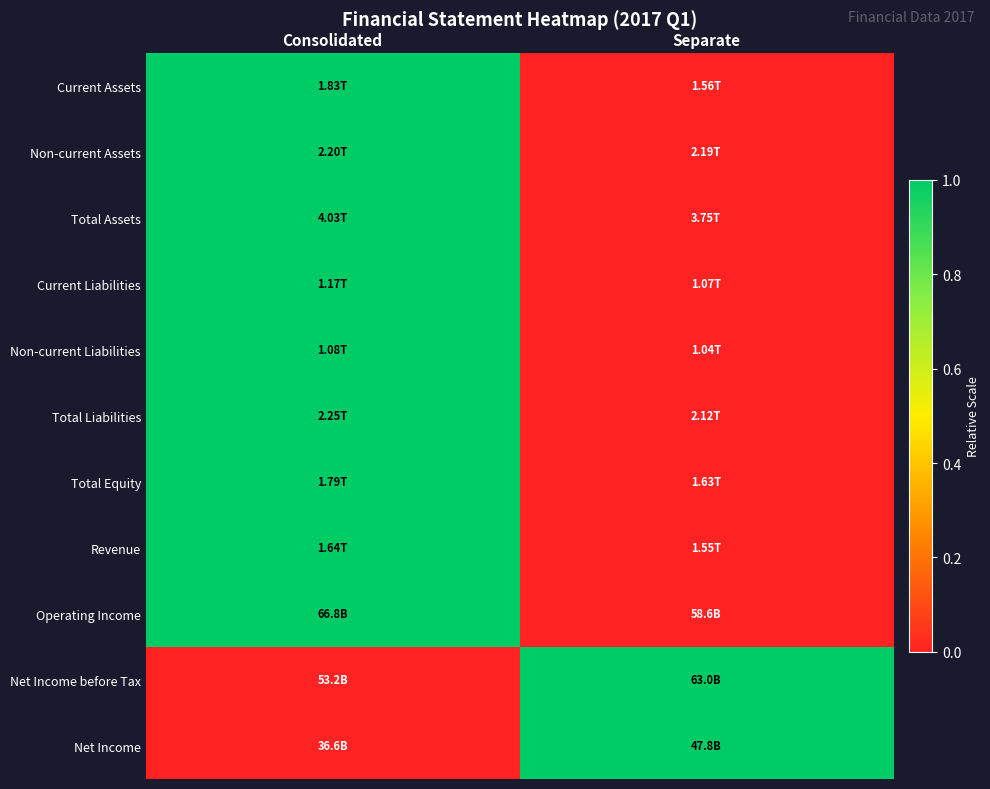

Reading left to right, list all the values displayed in this chart.

Current Assets: Consolidated=1	Separate=0
Non-current Assets: Consolidated=1	Separate=0
Total Assets: Consolidated=1	Separate=0
Current Liabilities: Consolidated=1	Separate=0
Non-current Liabilities: Consolidated=1	Separate=0
Total Liabilities: Consolidated=1	Separate=0
Total Equity: Consolidated=1	Separate=0
Revenue: Consolidated=1	Separate=0
Operating Income: Consolidated=1	Separate=0
Net Income before Tax: Consolidated=0	Separate=1
Net Income: Consolidated=0	Separate=1